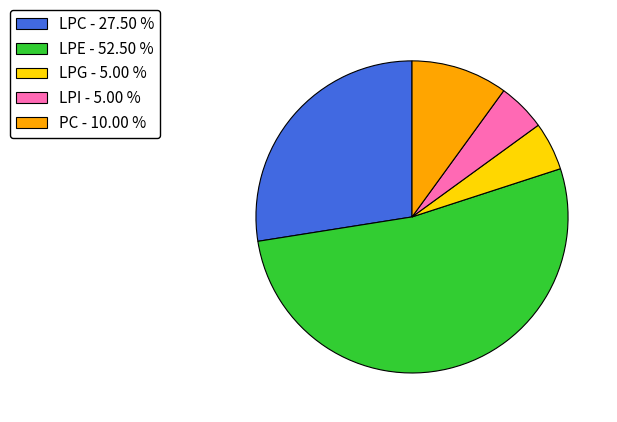

Combined, do LPI - 5.00 % and LPE - 52.50 % account for over 50%?

Yes